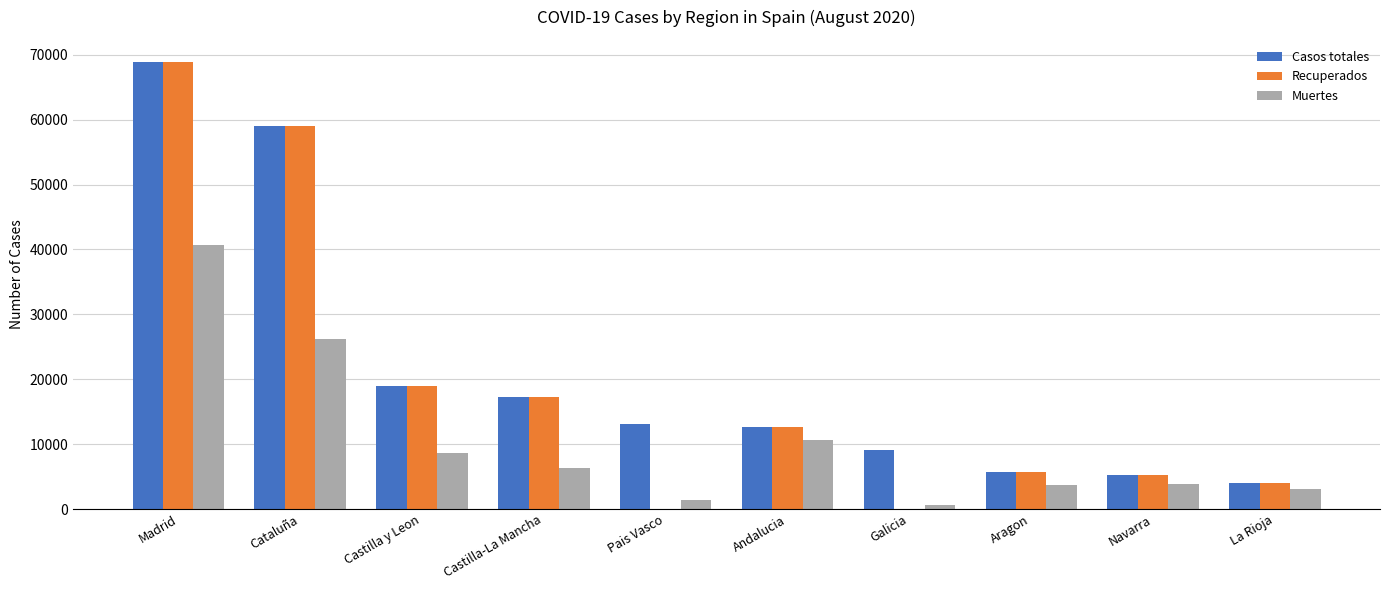

Is it true that Casos totales equals 1138 at Navarra?

False